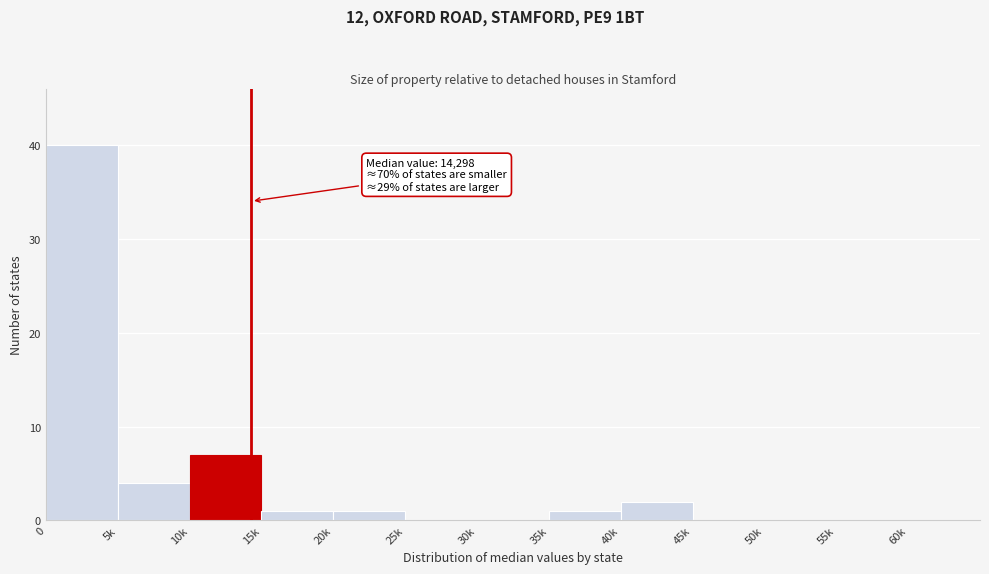

Reading left to right, transcribe all the data shown in this chart.

0=40	5k=4	10k=7	15k=1	20k=1	25k=0	30k=0	35k=1	40k=2	45k=0	50k=0	55k=0	60k=0